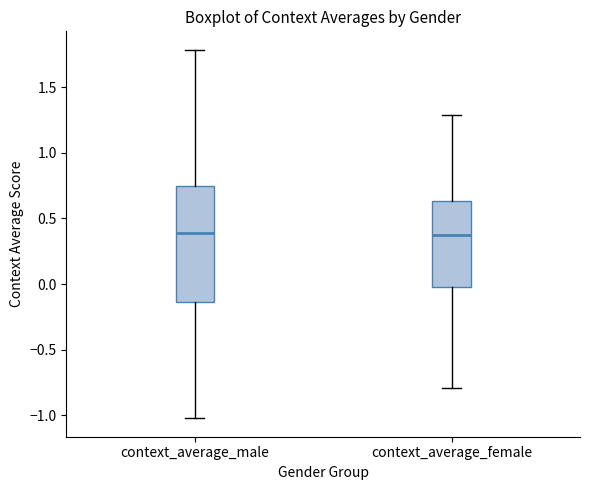

Reading left to right, read every box against the y-axis: the position of its median line, the range the box covers, and the ends of its whiskers. The values are not printed on the chart, so give them approximately, as read against the axis.

context_average_male: median 0.40, box -0.15 to 0.75, whiskers -1.00 to 1.80
context_average_female: median 0.40, box -0.05 to 0.65, whiskers -0.80 to 1.30